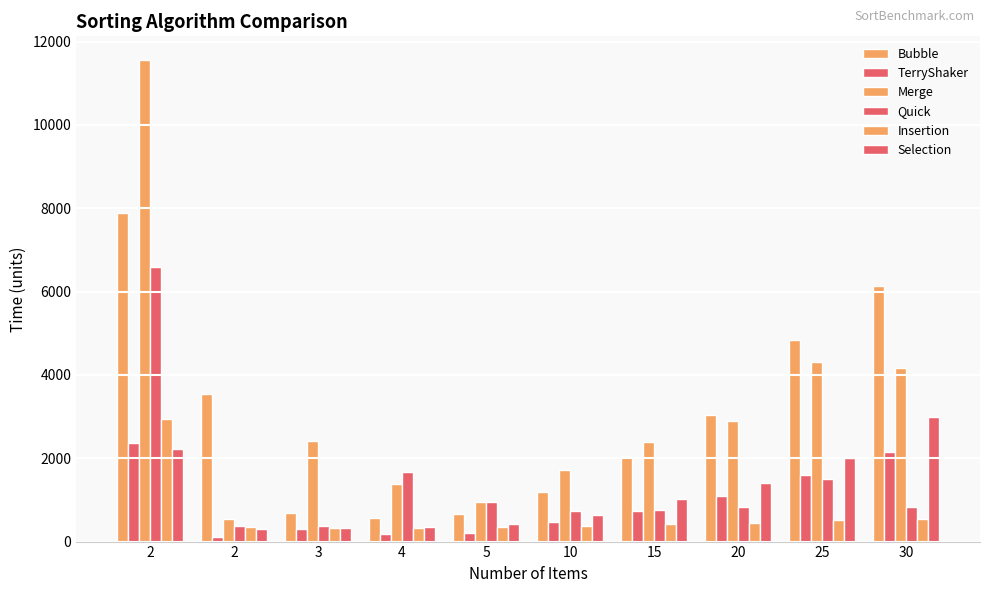

Reading left to right, extract all data points from this chart.

Bubble: 2=7888	2=3536	3=682	4=578	5=666	10=1200	15=2052	20=3048	25=4841	30=6125
TerryShaker: 2=2373	2=121	3=294	4=181	5=197	10=469	15=723	20=1099	25=1598	30=2156
Merge: 2=11550	2=550	3=2422	4=1375	5=952	10=1721	15=2394	20=2893	25=4302	30=4158
Quick: 2=6595	2=371	3=378	4=1668	5=954	10=728	15=768	20=838	25=1503	30=834
Insertion: 2=2945	2=345	3=316	4=325	5=346	10=374	15=422	20=438	25=522	30=544
Selection: 2=2211	2=291	3=327	4=341	5=423	10=638	15=1028	20=1414	25=1995	30=3001